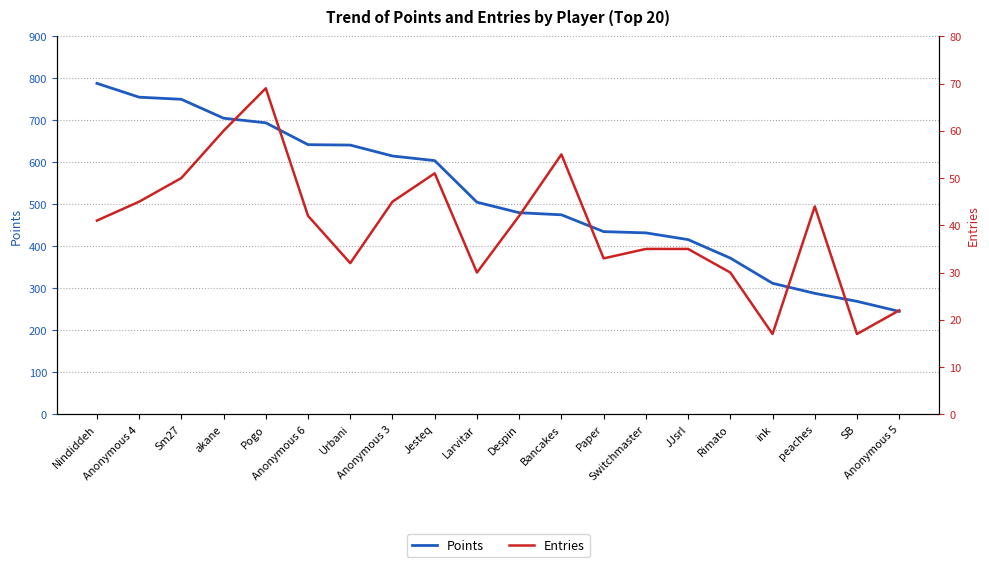

What is the difference between the maximum and minimum values in the Entries series?

52